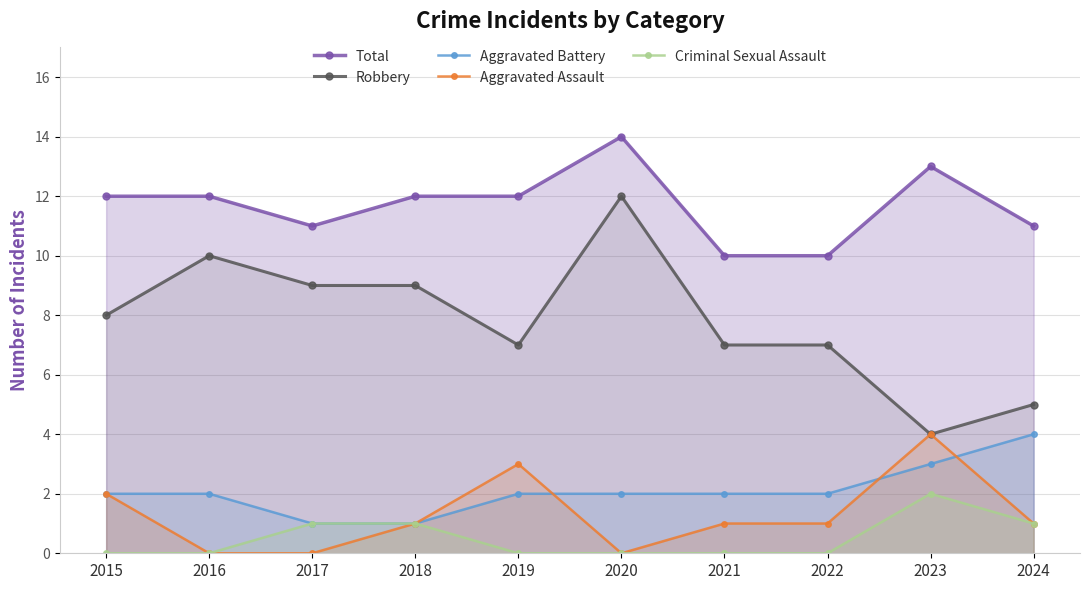

True or false: Aggravated Battery has more than 2 points higher than both neighbors.

False